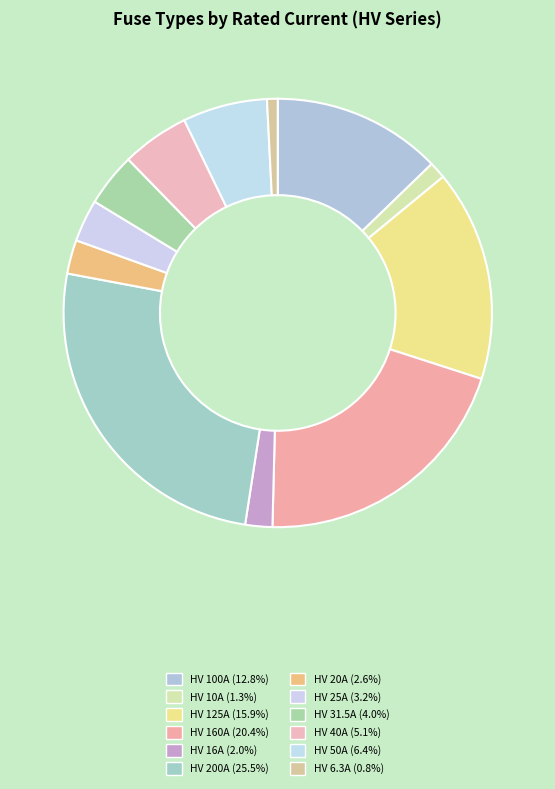

To the nearest percent, what is the combined percentage of HV 125A and HV 100A?

29%